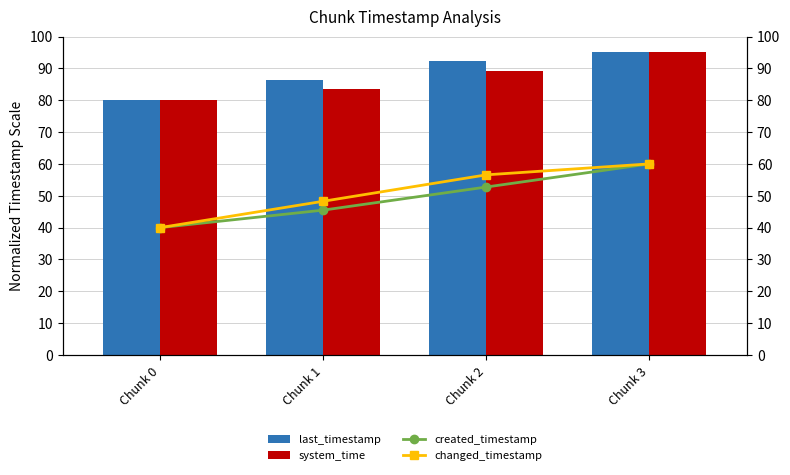

Is the value of changed_timestamp at Chunk 0 greater than the value of last_timestamp at Chunk 2?

No